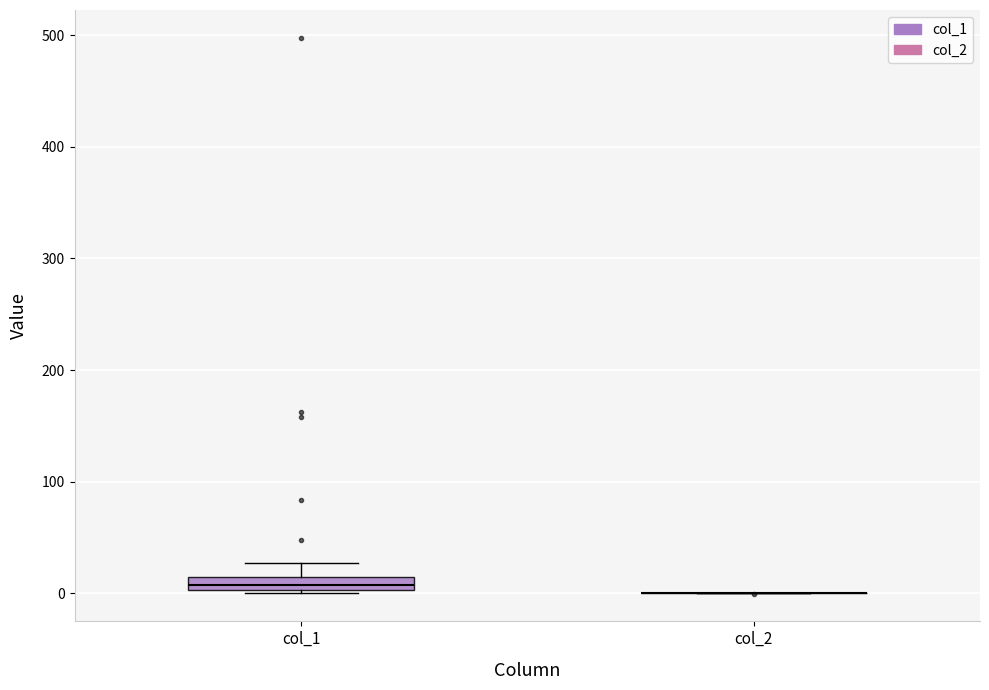

Comparing the boxes themselves (not the whiskers), which one is the tallest?

col_1